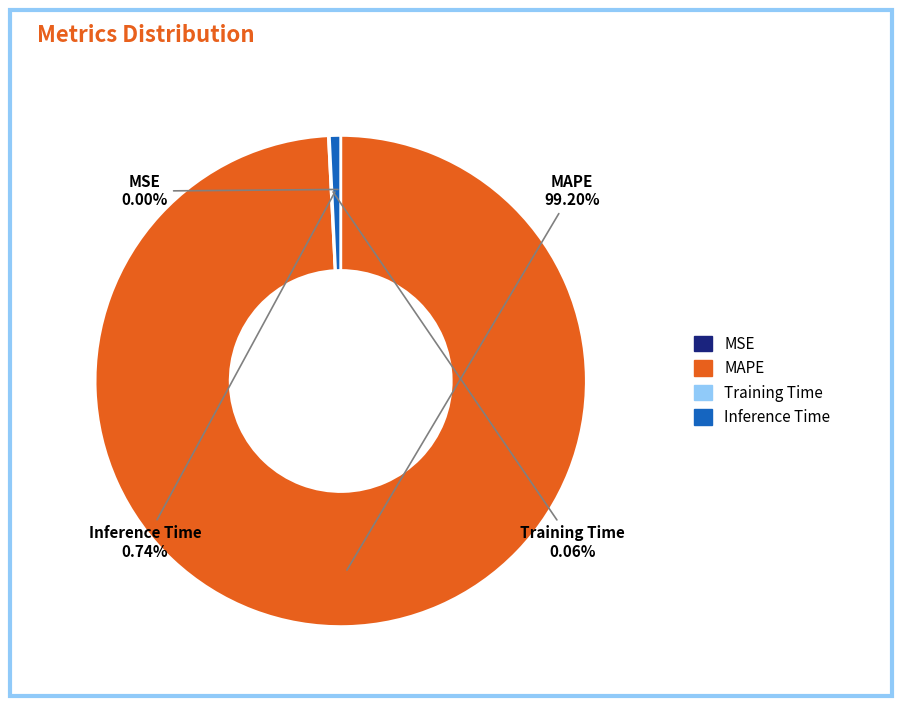

Does any single category account for the majority?

Yes